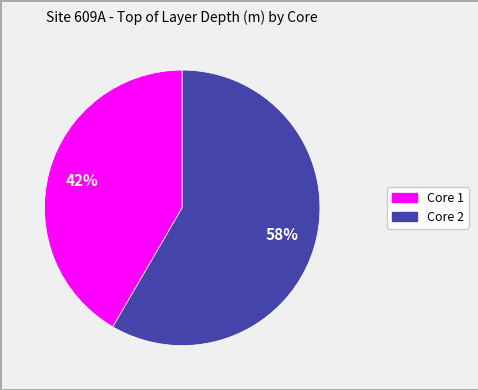

The Core 1 slice represents 42% of the pie. True or false?

True